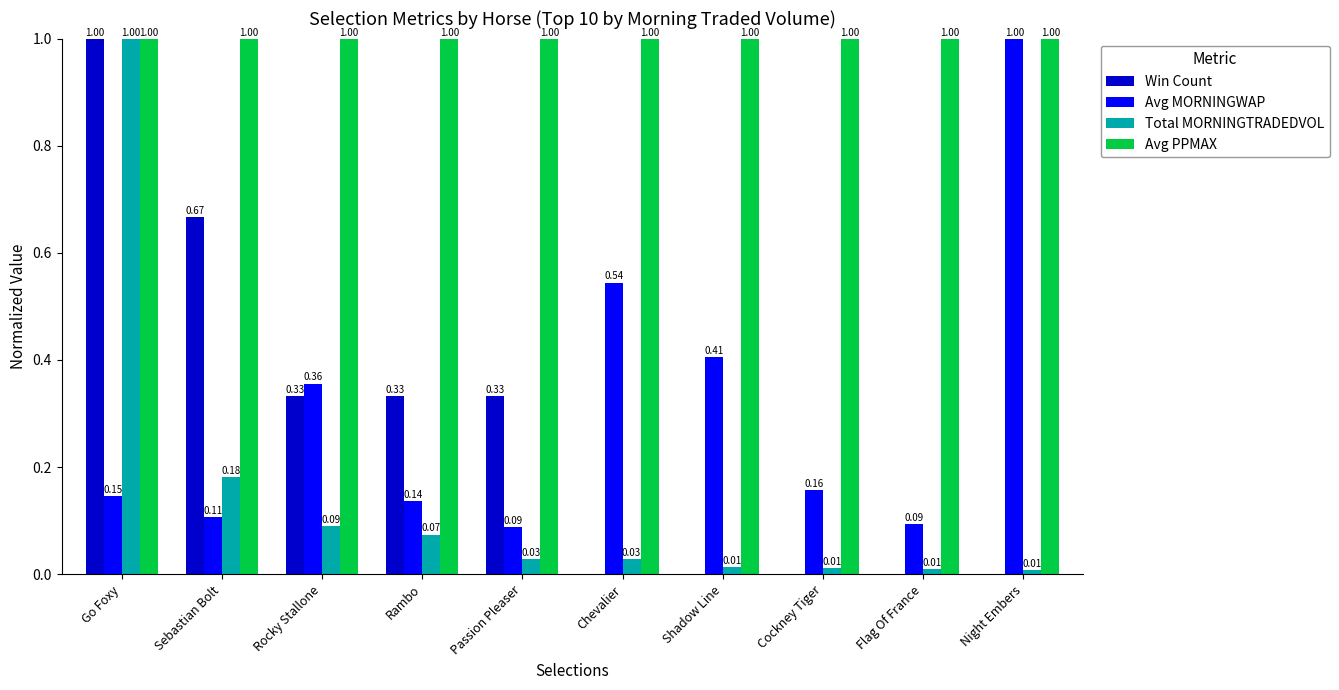

What is the sum of the Avg PPMAX values at Passion Pleaser and Chevalier?

2.0